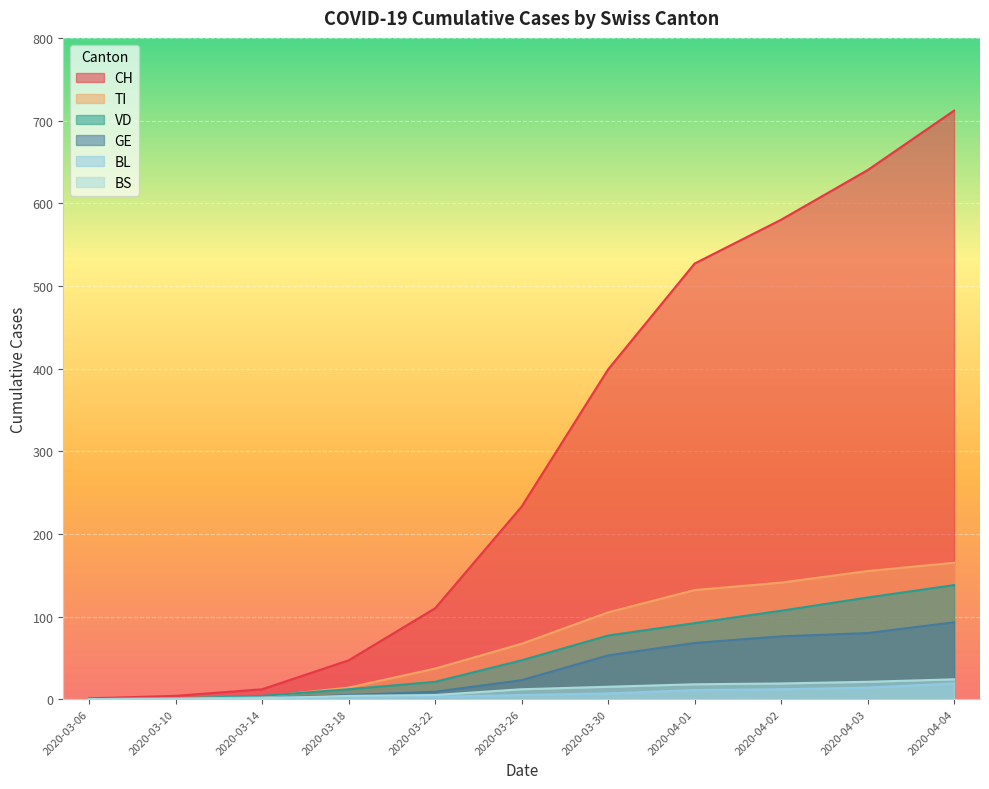

Rank the categories by GE value from lowest to highest.

2020-03-06, 2020-03-10, 2020-03-14, 2020-03-18, 2020-03-22, 2020-03-26, 2020-03-30, 2020-04-01, 2020-04-02, 2020-04-03, 2020-04-04